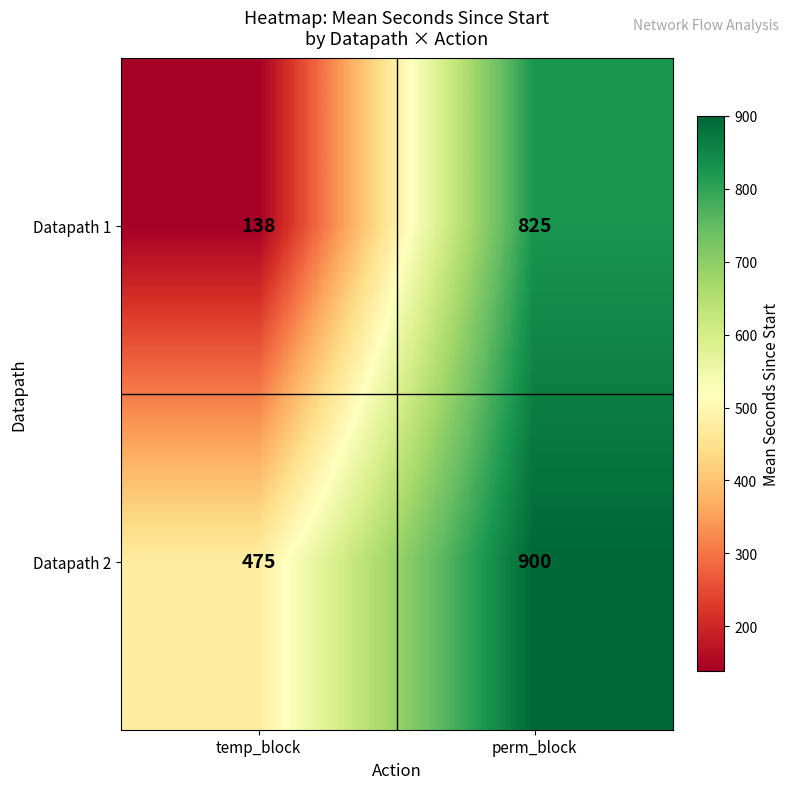

Which series changed the most between temp_block and perm_block?

Datapath 1